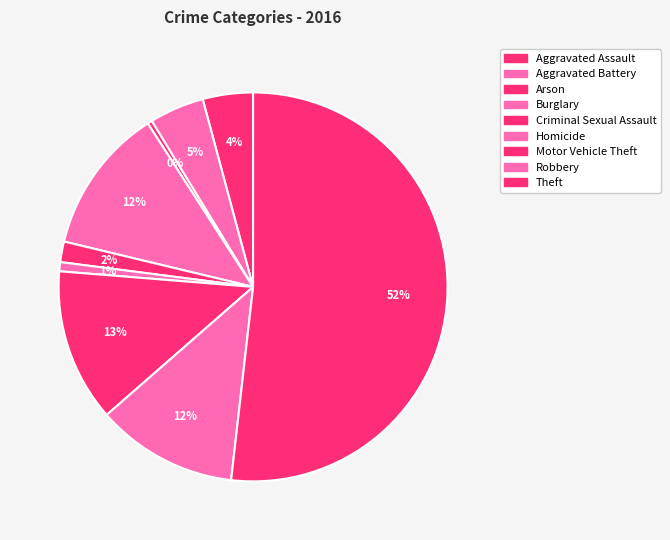

What is the smallest slice in the pie chart?

Arson